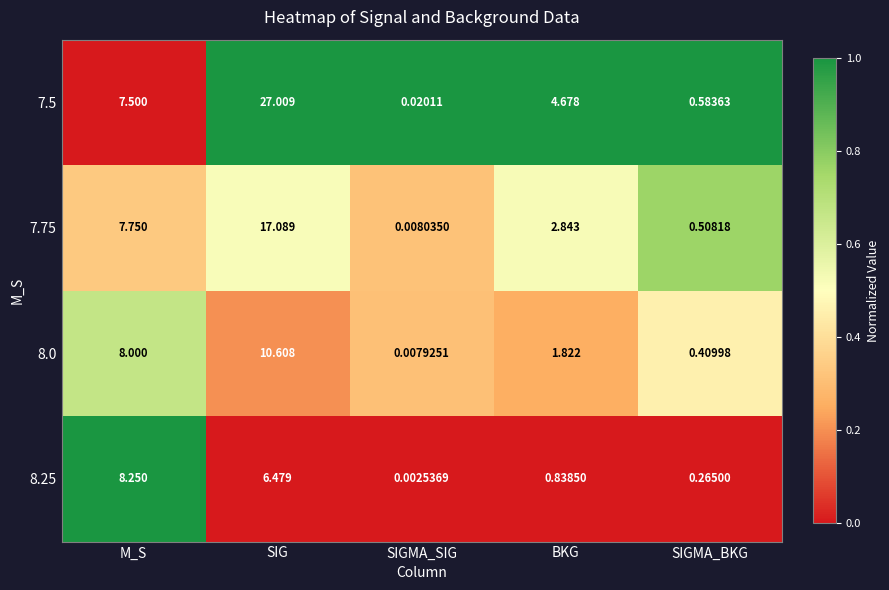

List the series in order of their overall mean, highest first.

7.5, 7.75, 8.0, 8.25